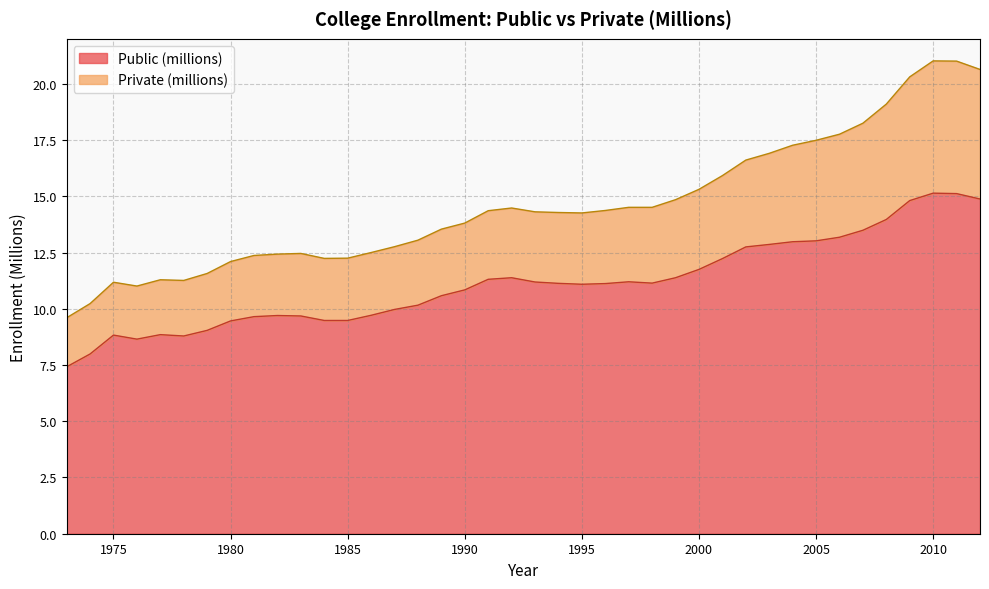

What is the sum of the Public (millions) values at 2000 and 2008?

25.7